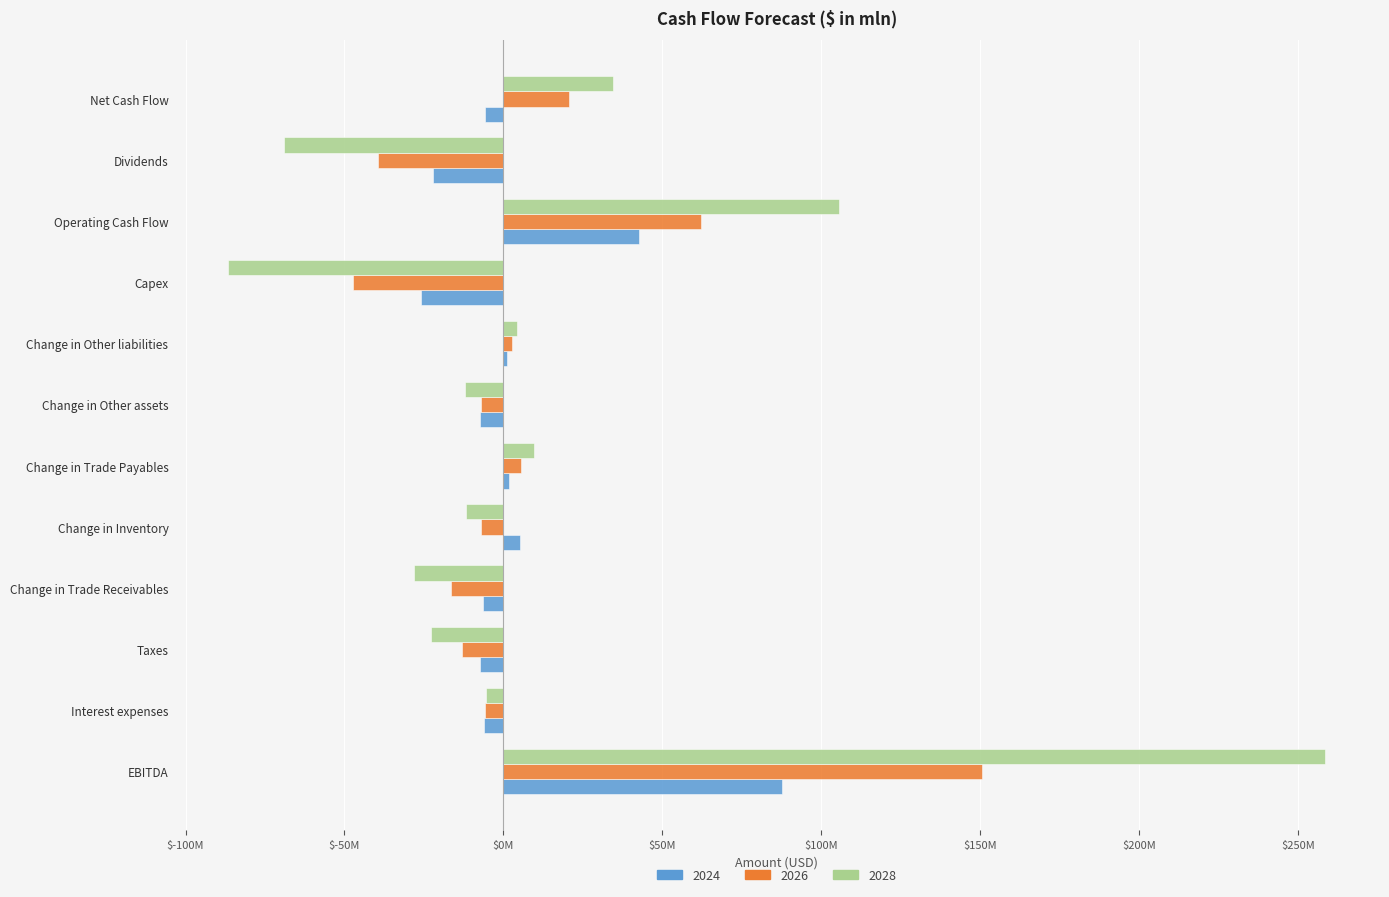

What is the difference between the 2024 values at Taxes and Dividends?

14870693.2